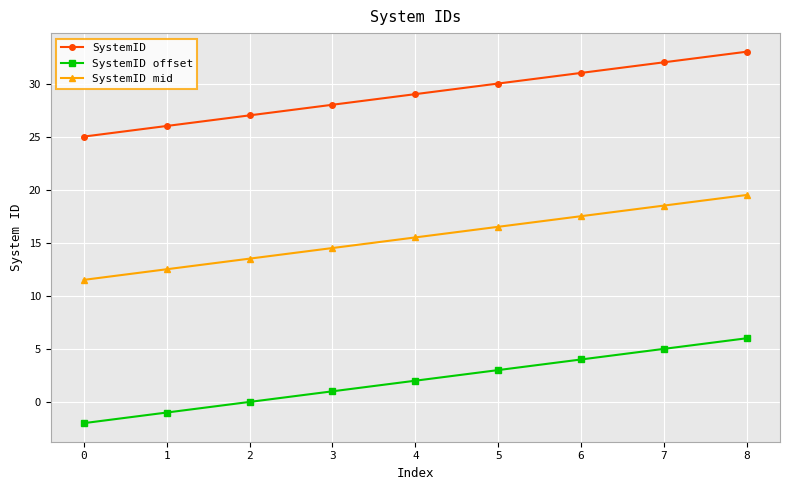

The SystemID offset series shows 5.2 at 5. True or false?

False